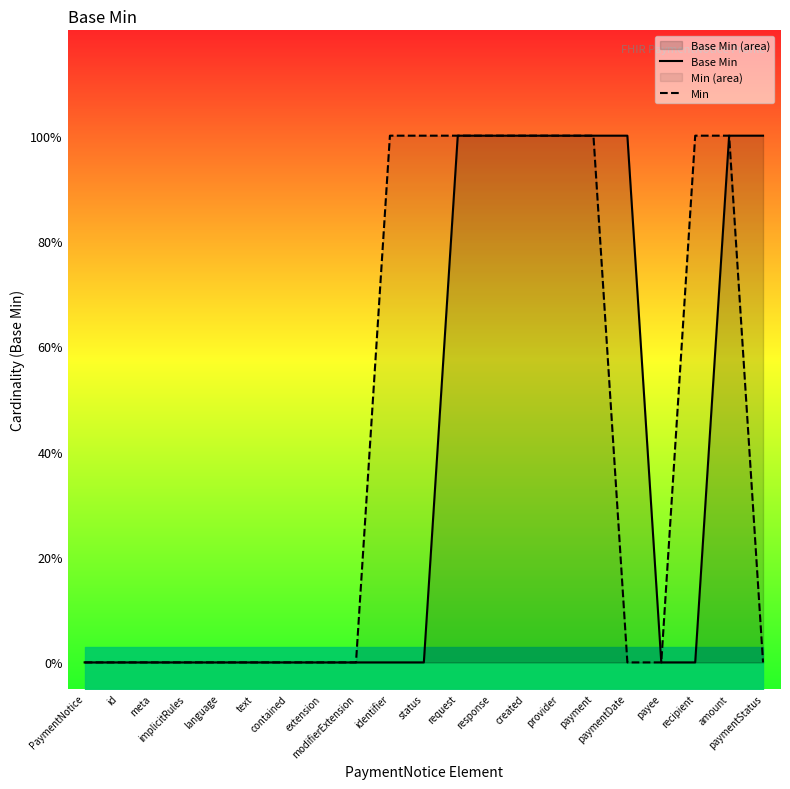

True or false: Base Min has more than 0 interior local peaks.

False